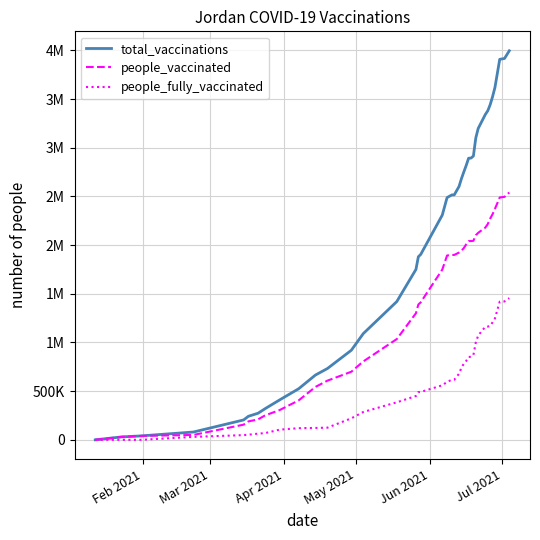

True or false: total_vaccinations and people_fully_vaccinated intersect in this chart.

False